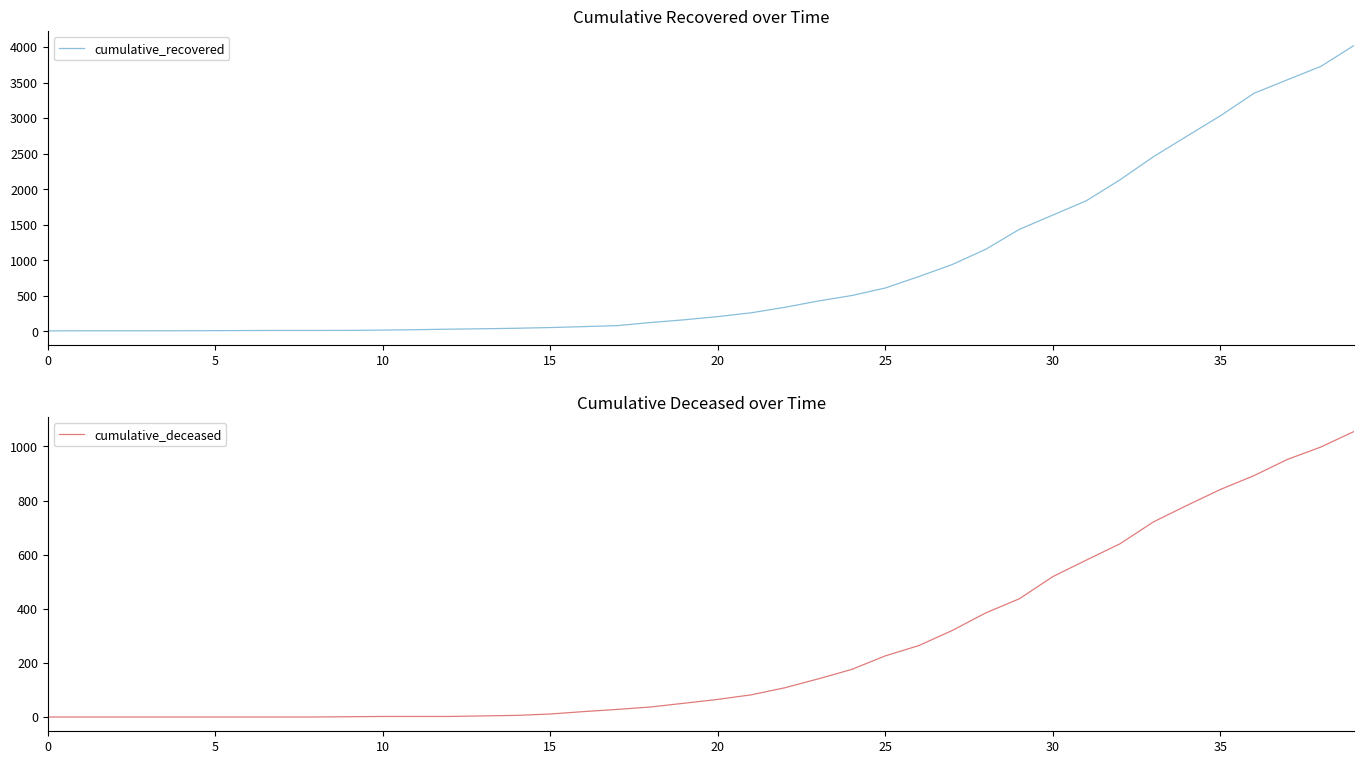

What is the label of the 19th point from the right?

21